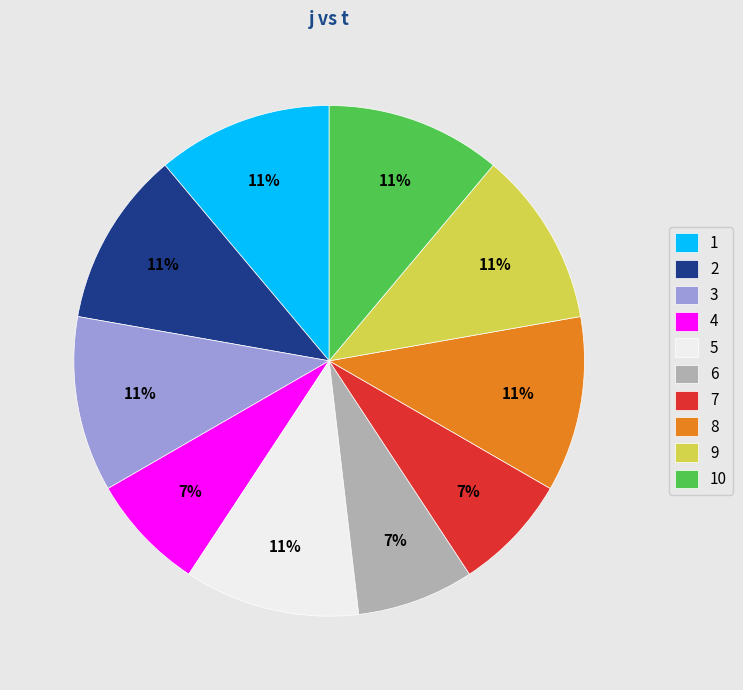

To the nearest percent, what is the difference between the 6 and 10 slice percentages?

4%